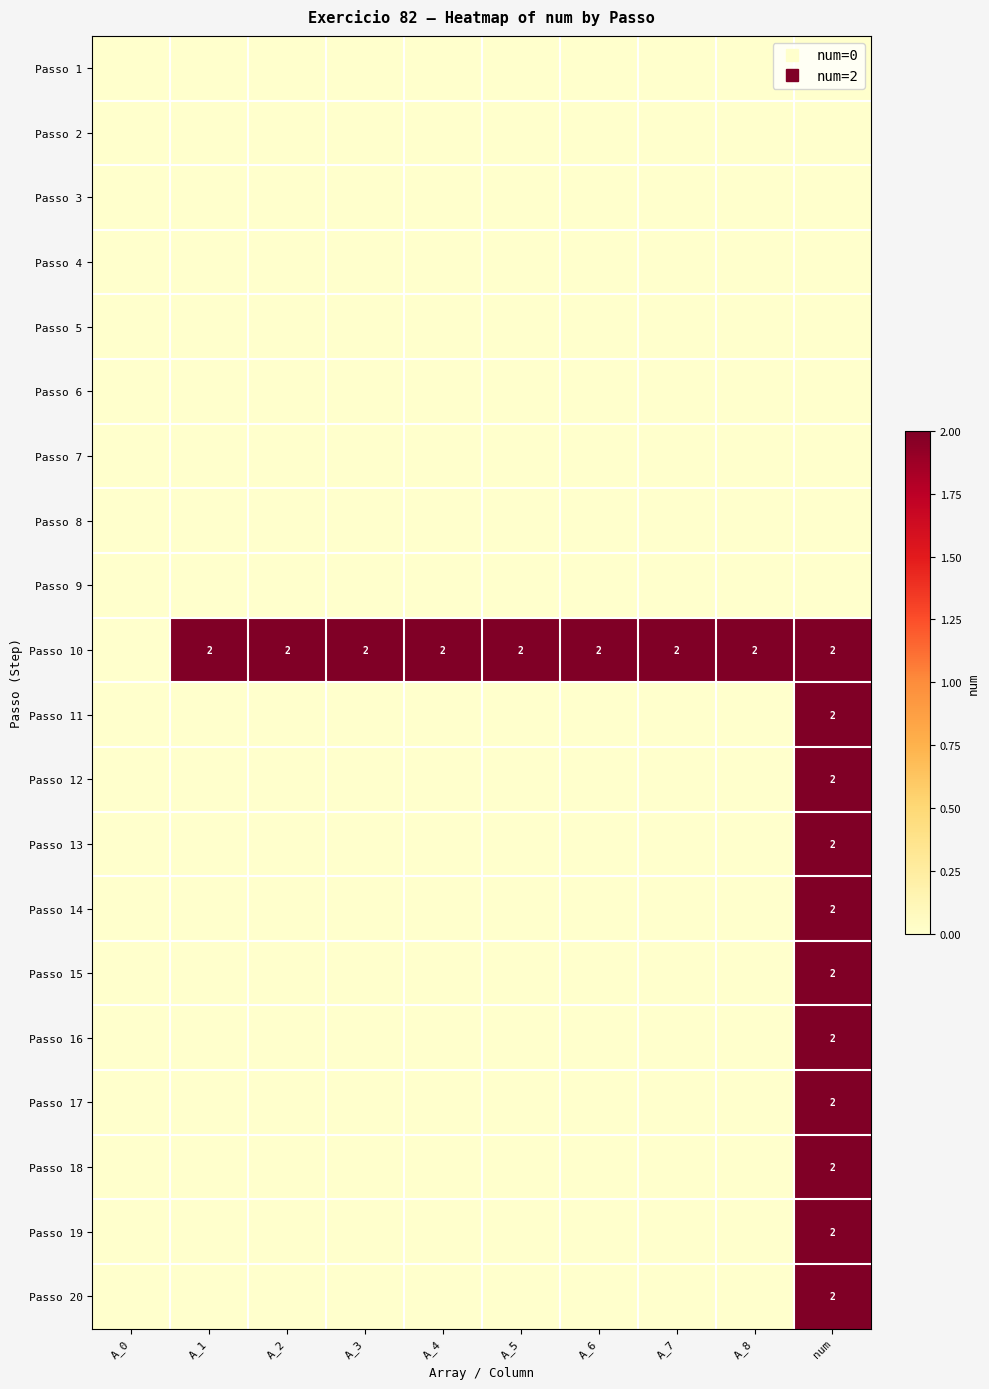

True or false: Passo 18 has a value of 0 at A_6.

True